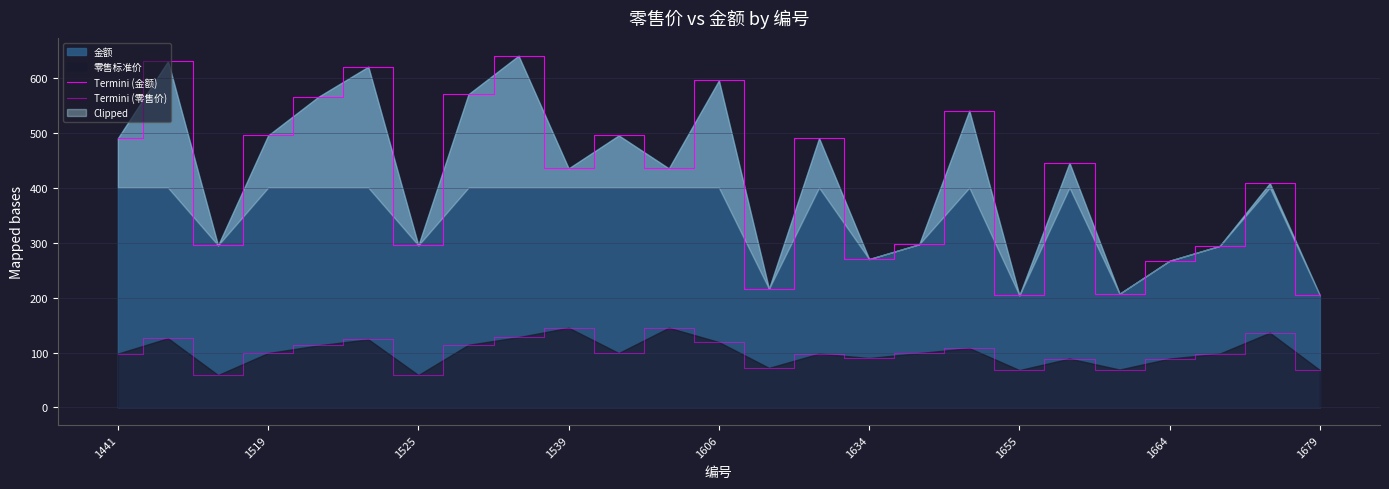

Which series has the largest total across all categories?

Termini (金额)